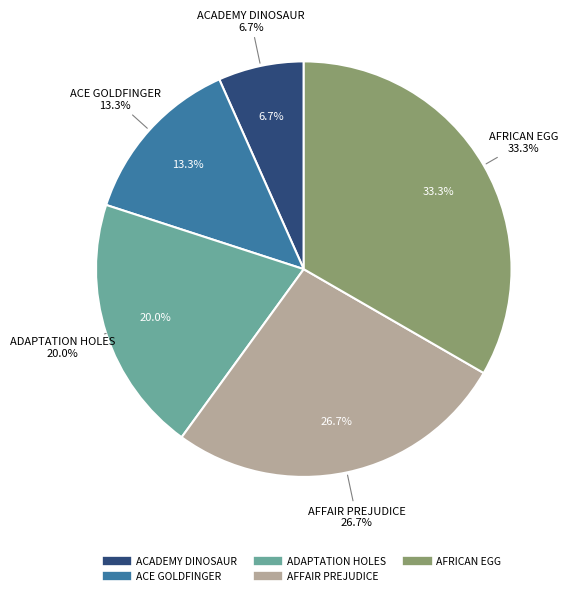

Count the number of slices in the pie.

5